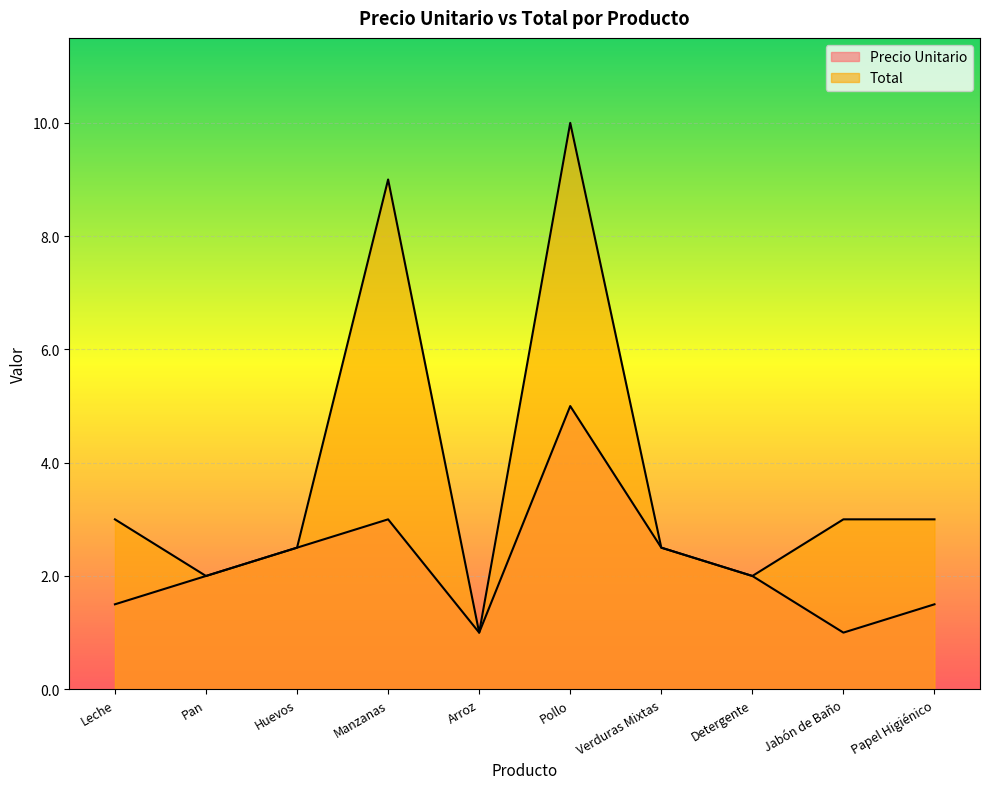

What is the value of the Total point at the 4th from the left?

9.0